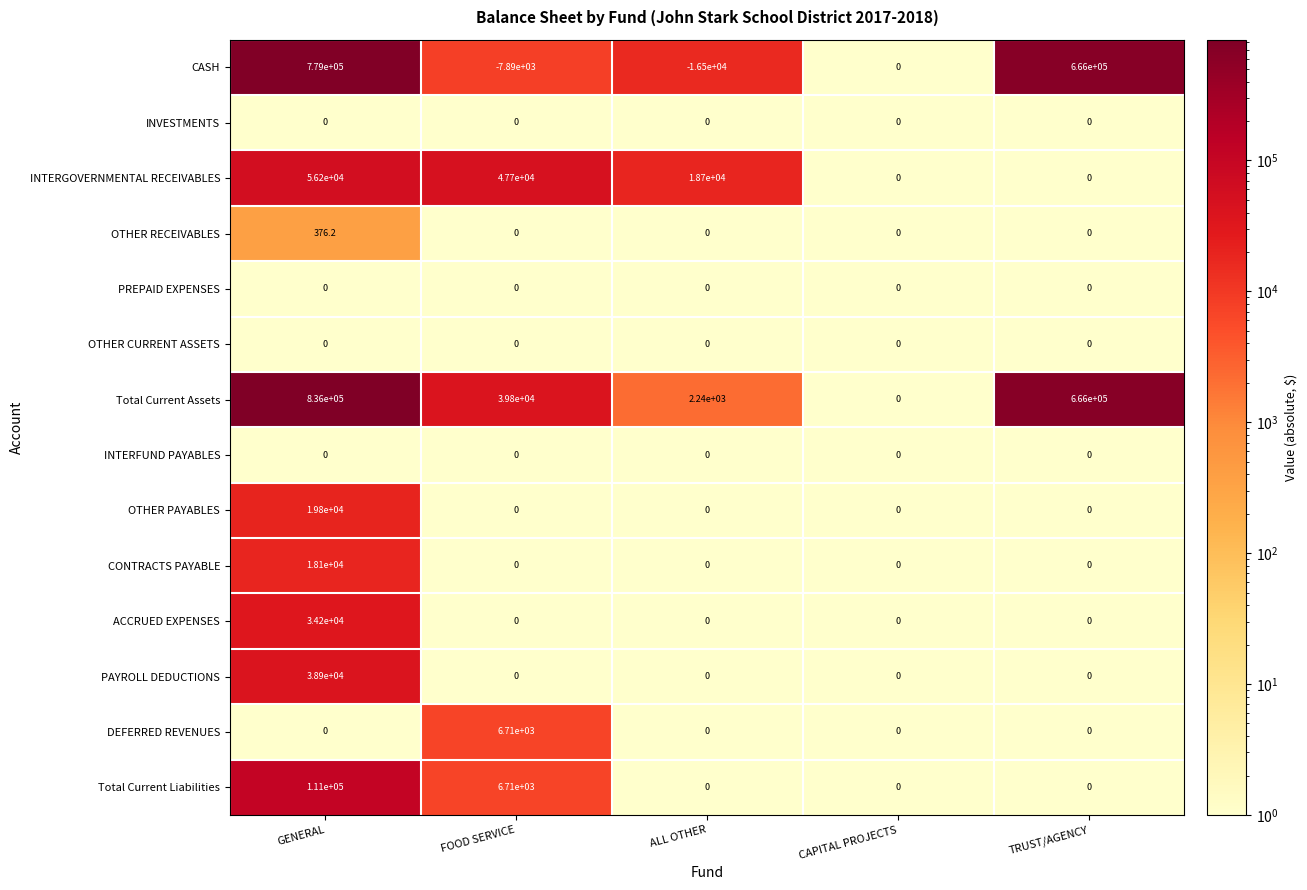

True or false: PAYROLL DEDUCTIONS has a value of 15771.4 at ALL OTHER.

False